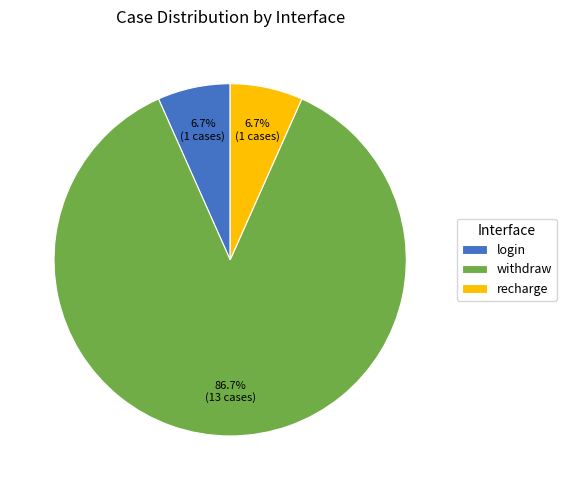

Which slice is the largest?

withdraw